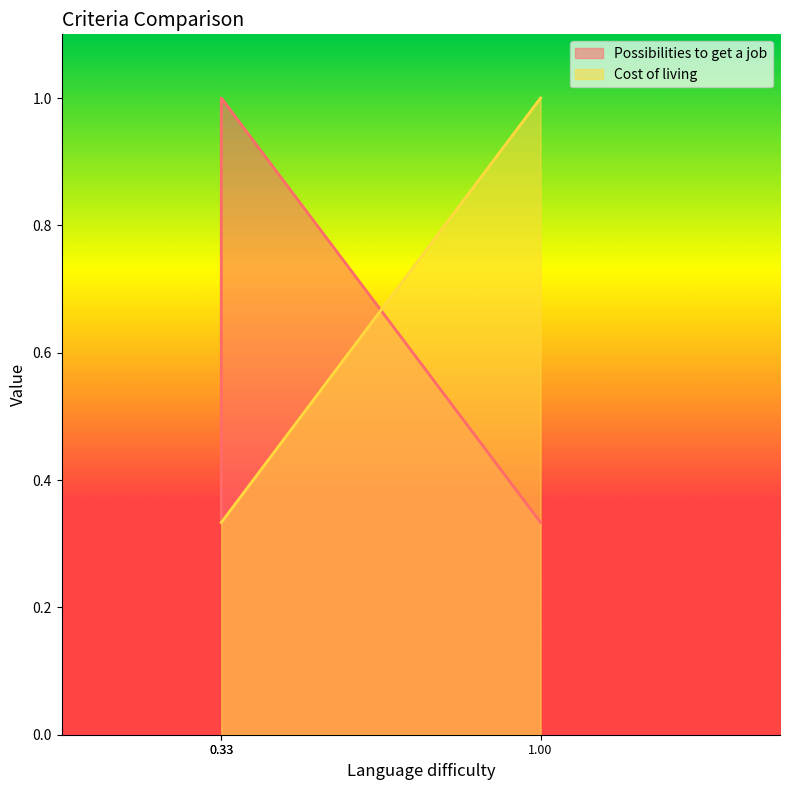

Approximately how many times larger is the value at 0.33 compared to 1.00?

0.3